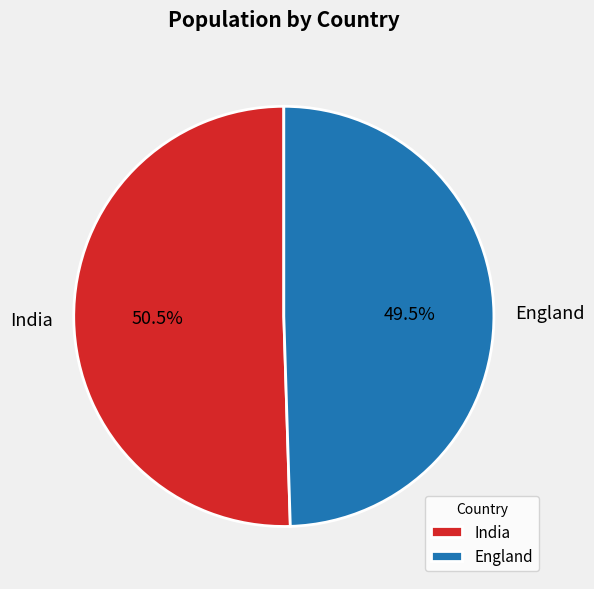

What portion of the pie excludes England?

50.5%